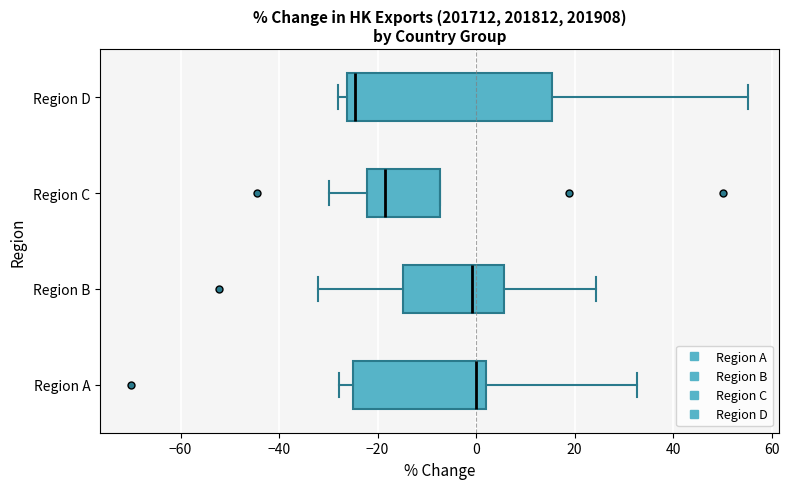

Comparing the boxes themselves (not the whiskers), which one is the widest?

Region D